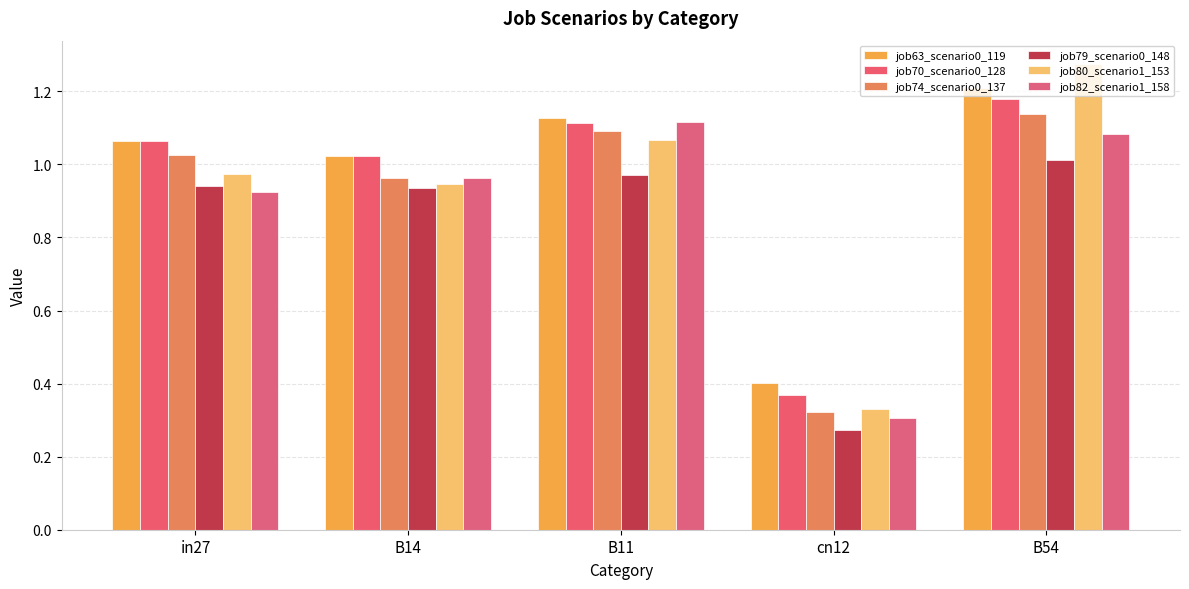

At which category is the sum across all series the highest?

B54